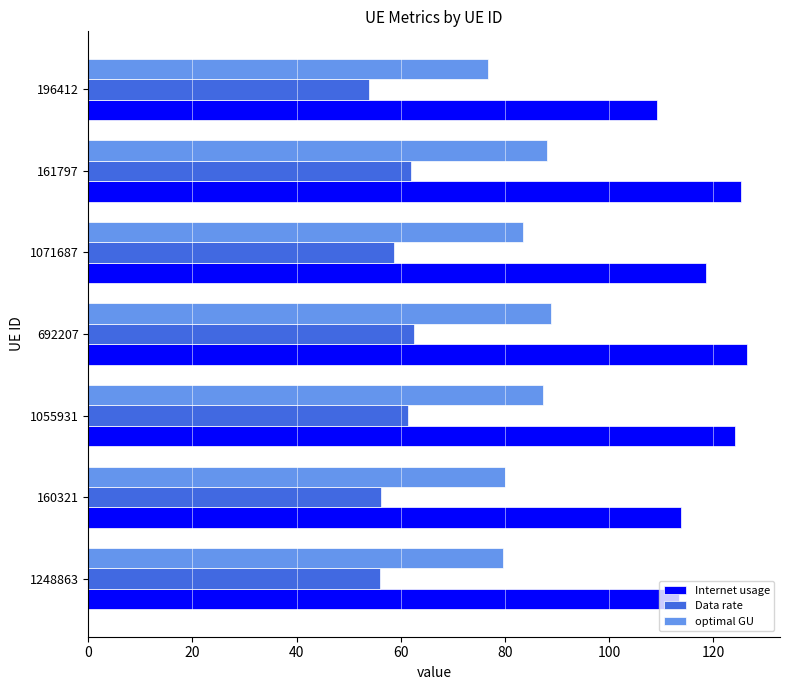

Is it true that Data rate equals 92.7 at 196412?

False